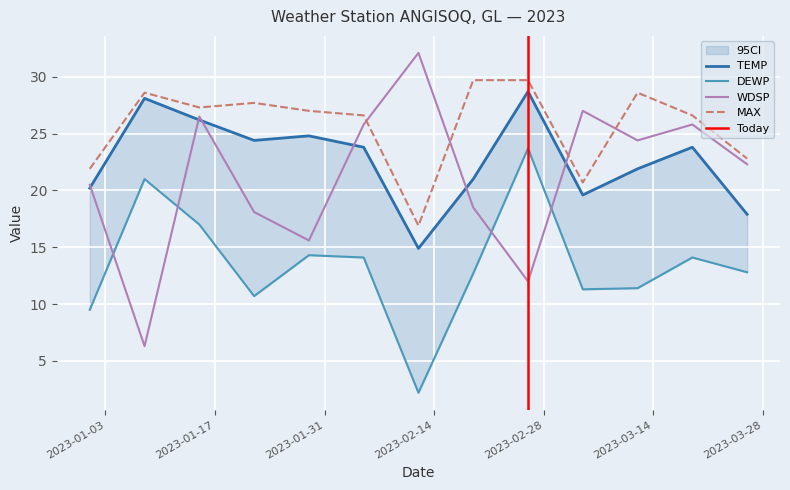

How many series are shown in this chart?

4